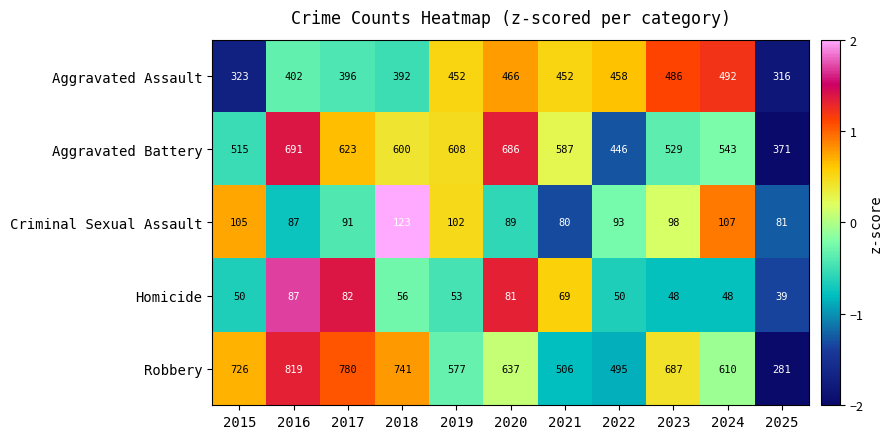

Which series has the largest range (max minus min)?

Robbery